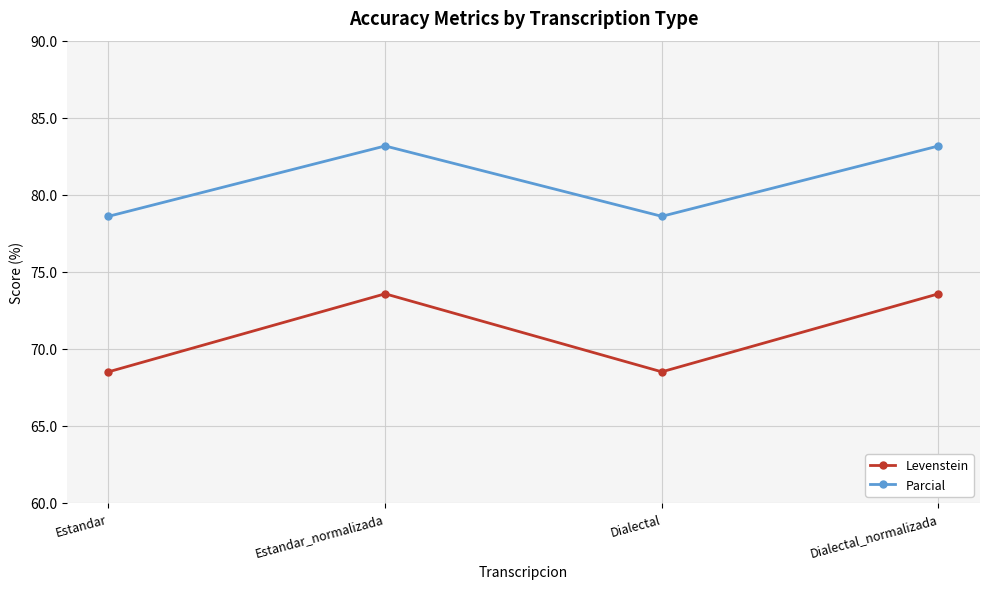

List the series in order of their peak value, highest first.

Parcial, Levenstein